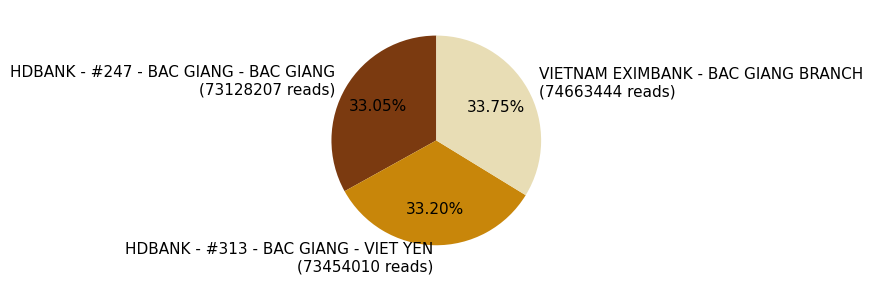

Is there any slice that represents more than half of the pie?

No